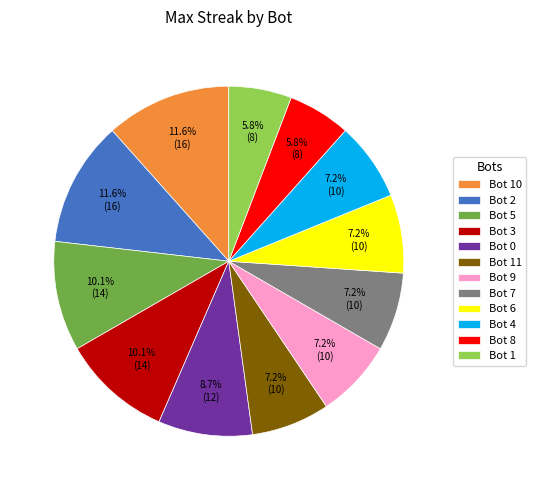

To the nearest percent, what is the difference between the largest and smallest slice percentages?

6%